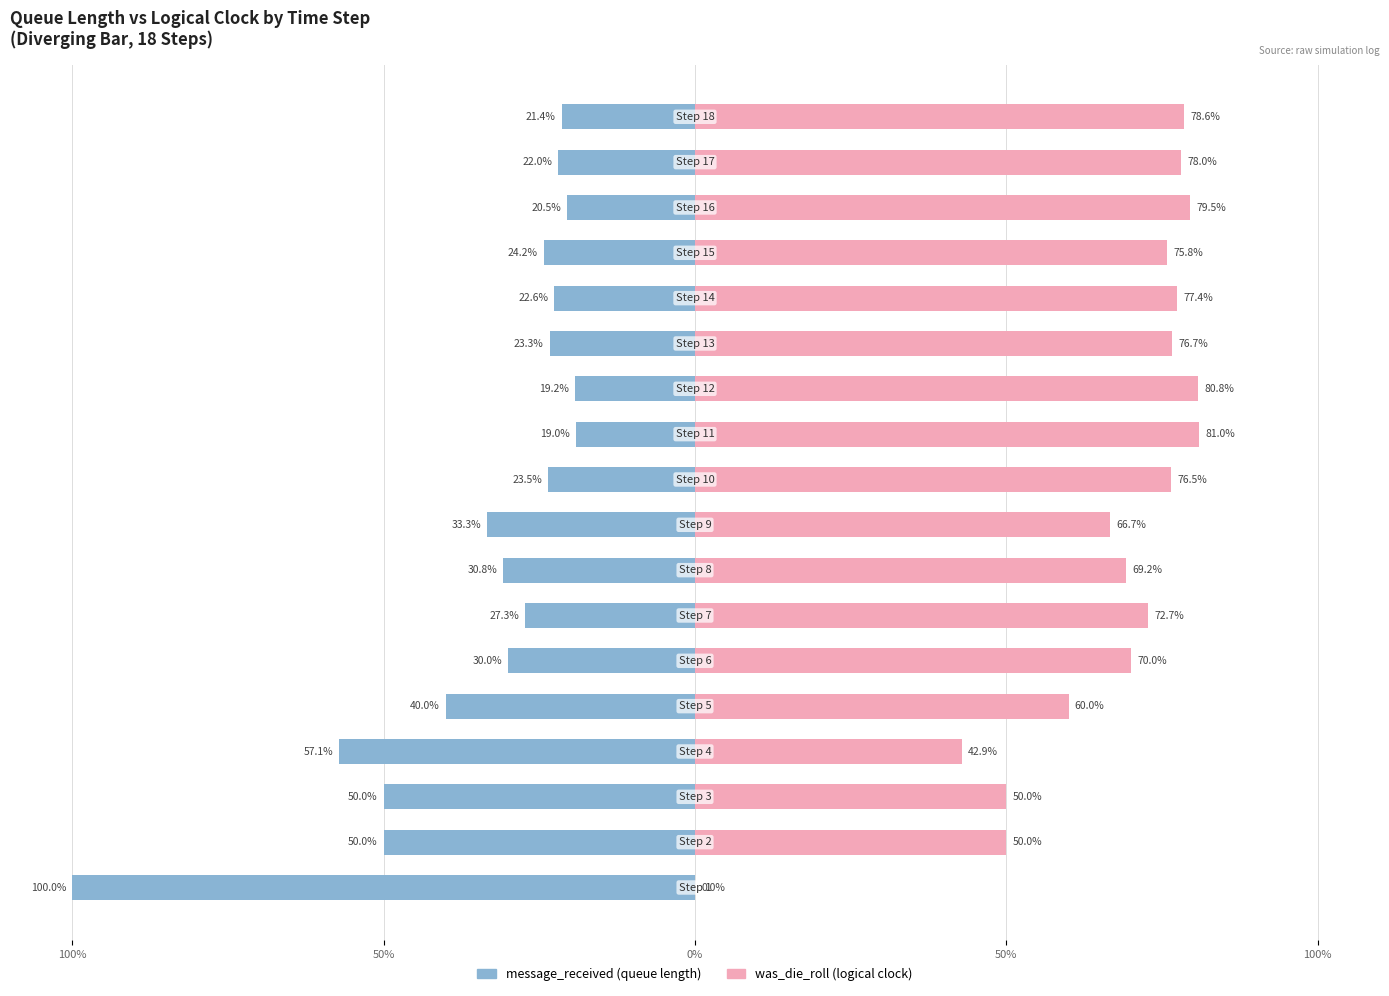

Reading right to left, extract all data points from this chart.

message_received: -21.4	-22.0	-20.5	-24.2	-22.6	-23.3	-19.2	-19.0	-23.5	-33.3	-30.8	-27.3	-30.0	-40.0	-57.1	-50.0	-50.0	-100.0
was_die_roll: 78.6	78.0	79.5	75.8	77.4	76.7	80.8	81.0	76.5	66.7	69.2	72.7	70.0	60.0	42.9	50.0	50.0	0.0